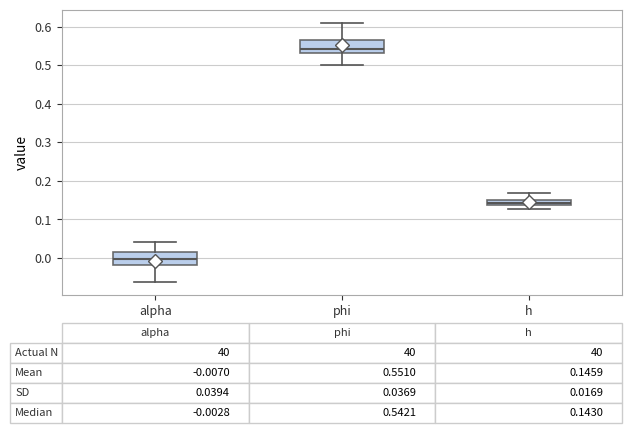

Which box has the lowest median line?

alpha